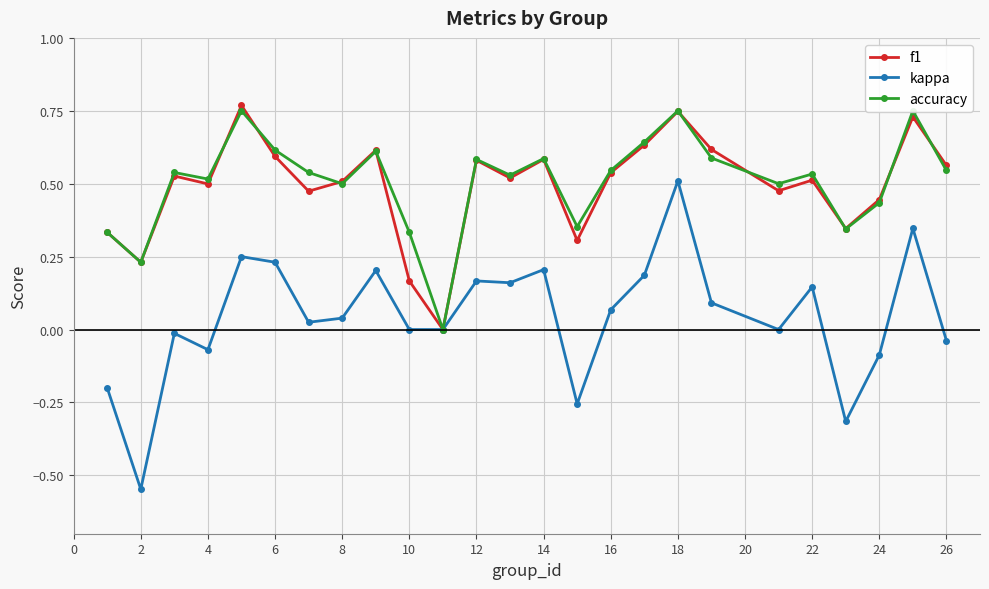

Where is the first local minimum for f1?

2